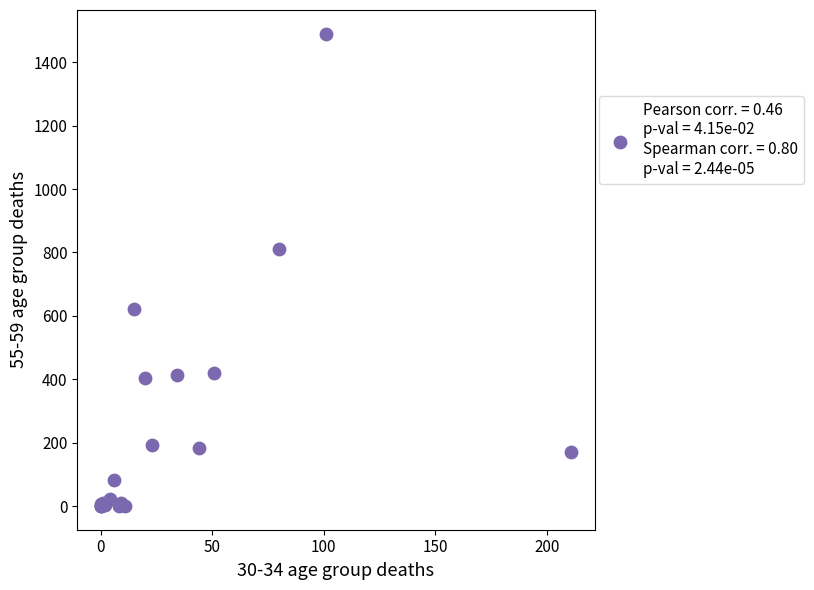

What Y value in the scatter plot is closest to 745?

810